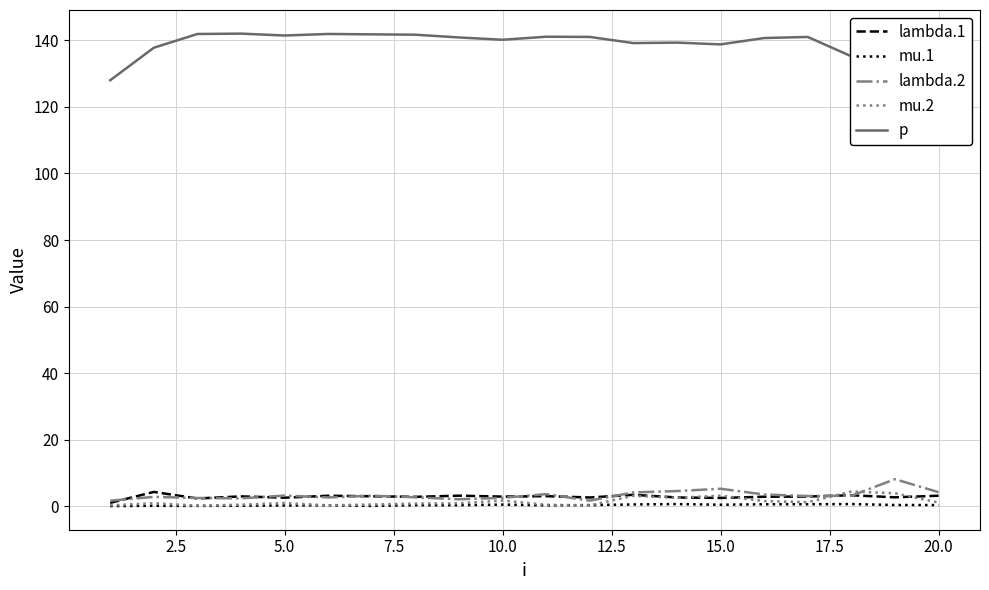

True or false: lambda.2 and mu.1 cross at least once.

False